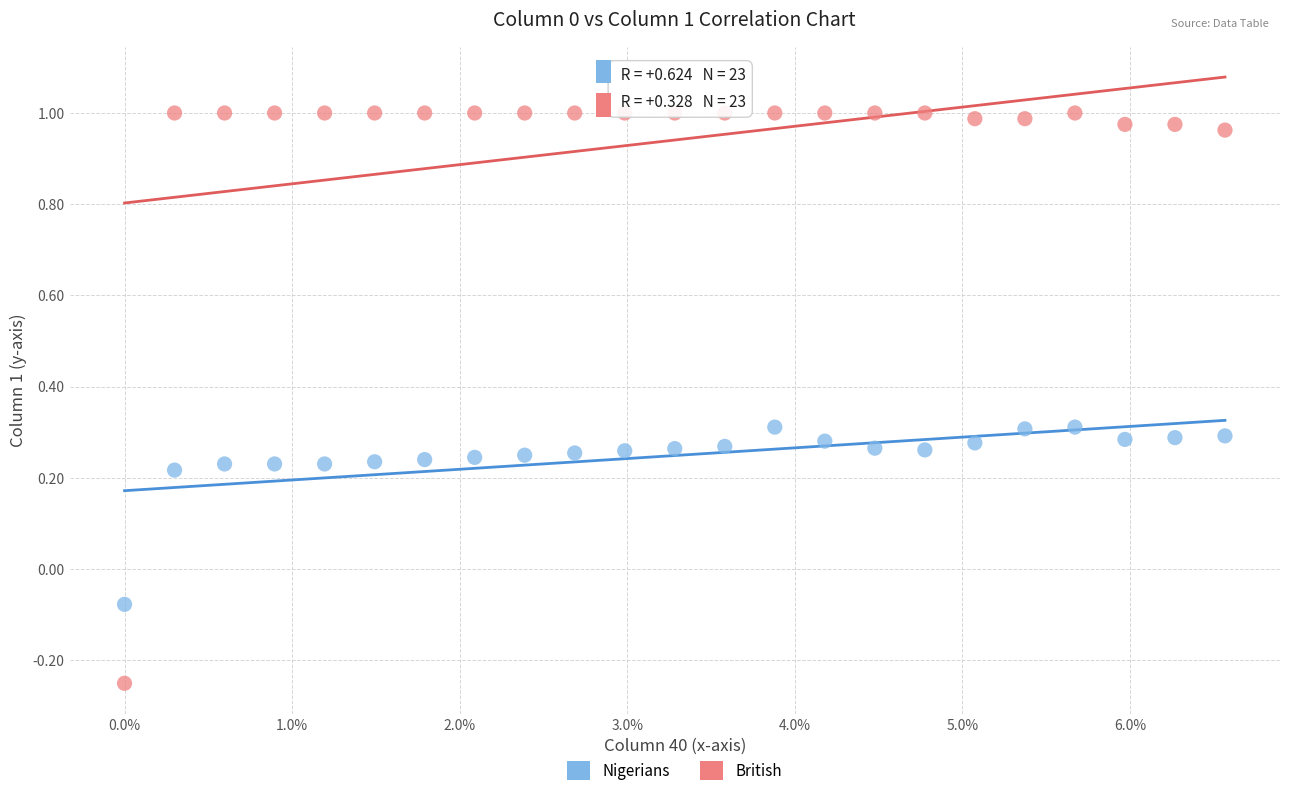

Which series contains the highest Y value?

British